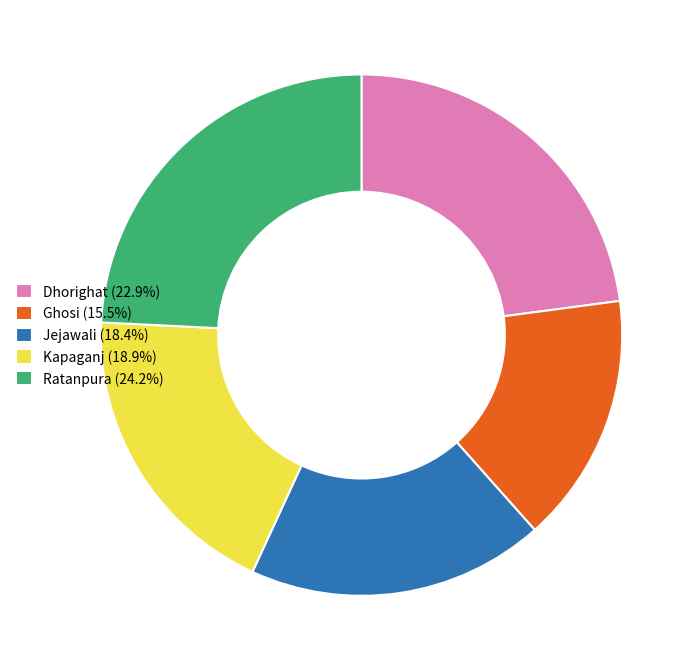

Combined, do Ghosi (15.5%) and Jejawali (18.4%) account for over 50%?

No